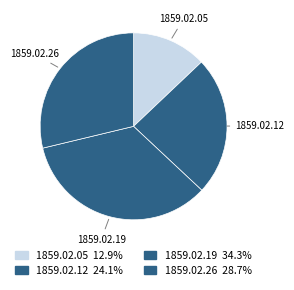

Count the number of slices in the pie.

4